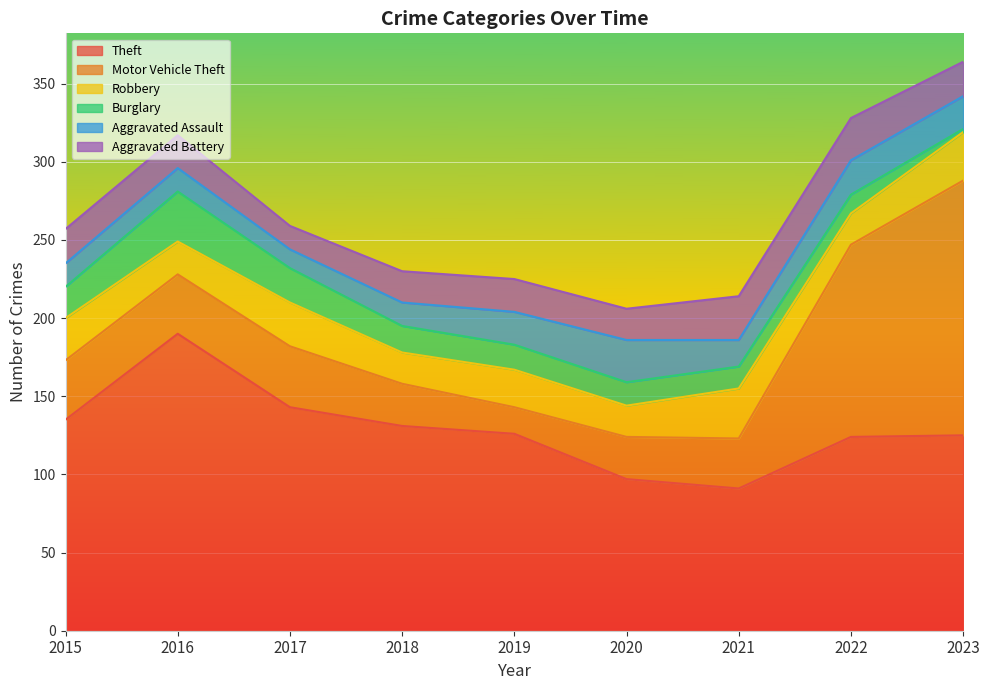

Which series has the largest total across all categories?

Theft